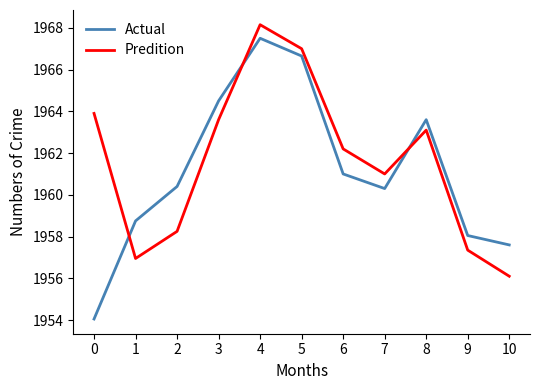

What is the sum of all Predition values?

21577.6